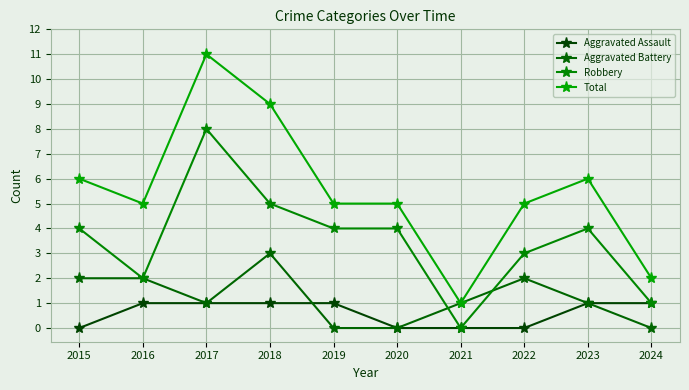

What are all the series names shown in the legend?

Aggravated Assault, Aggravated Battery, Robbery, Total